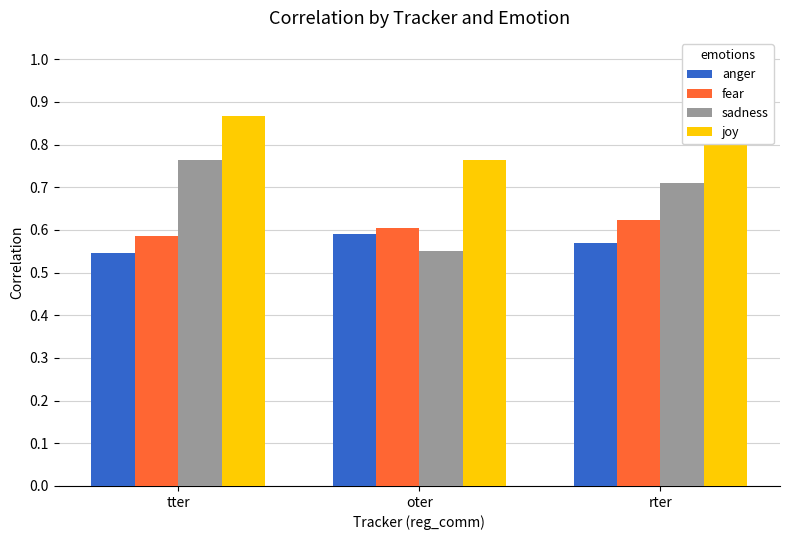

Reading left to right, what are all the values shown in this chart?

anger: 0.5	0.6	0.6
fear: 0.6	0.6	0.6
sadness: 0.8	0.6	0.7
joy: 0.9	0.8	0.9